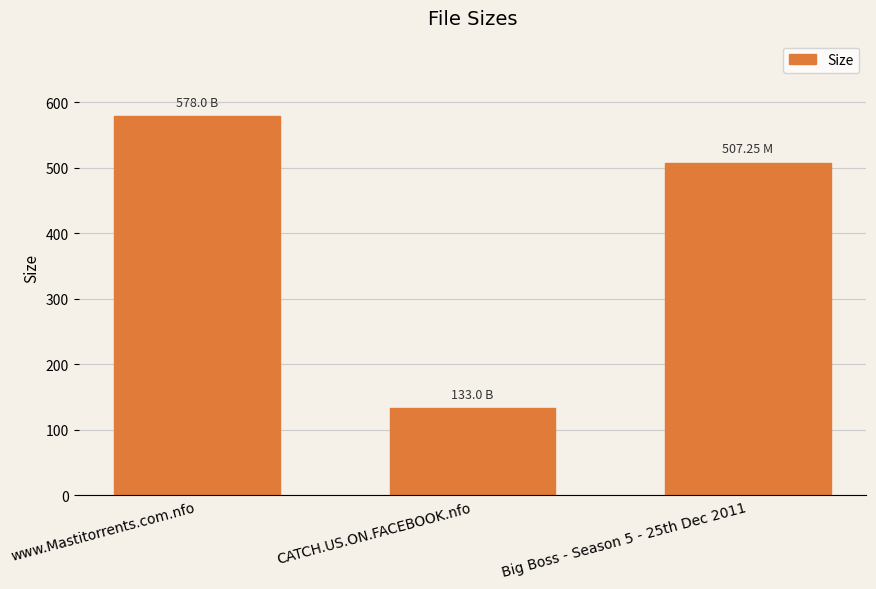

How many distinct data groups are displayed?

1